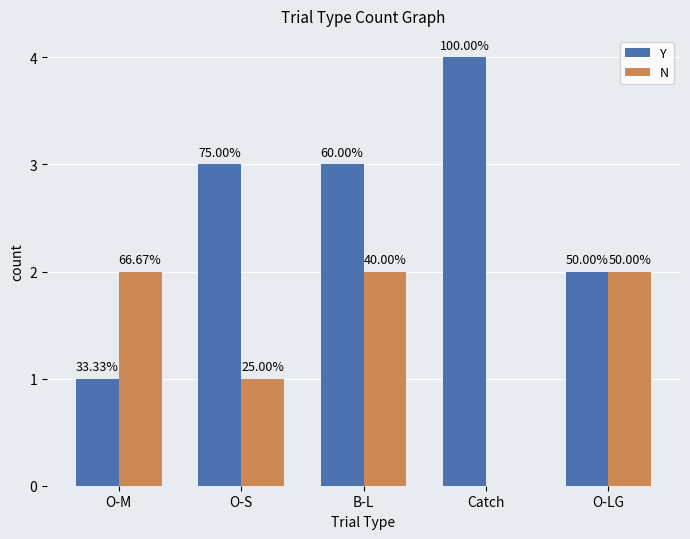

How many groups of bars are there?

5